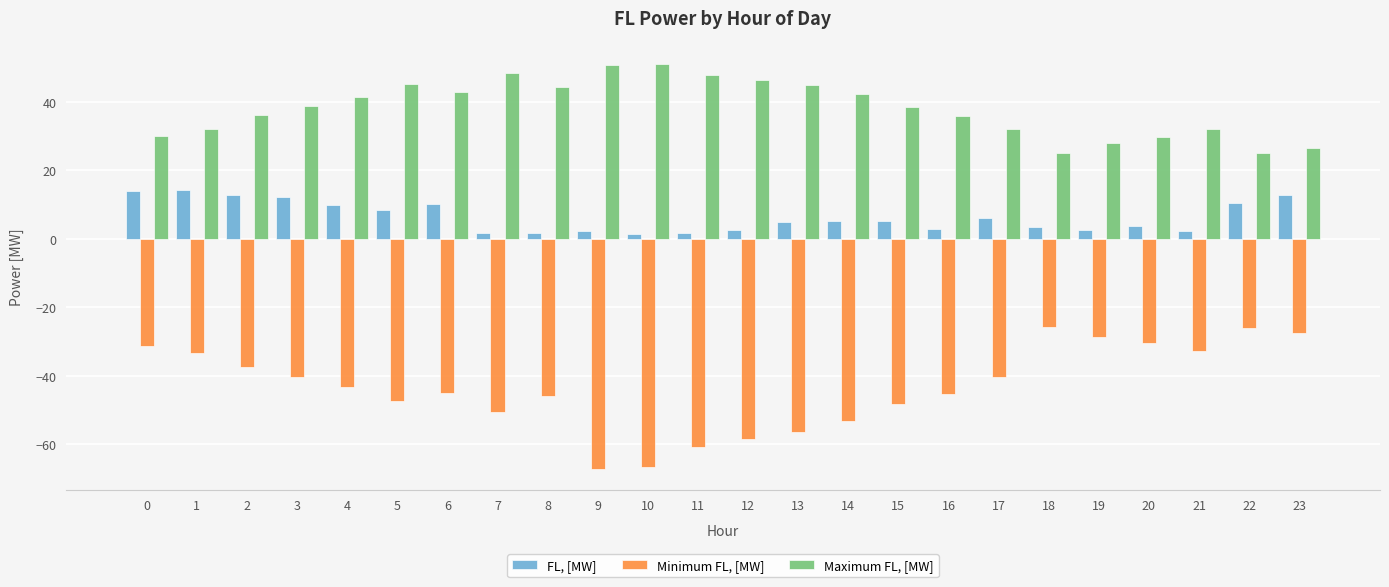

True or false: Maximum FL, [MW] has a value of 5.3 at 22.

False